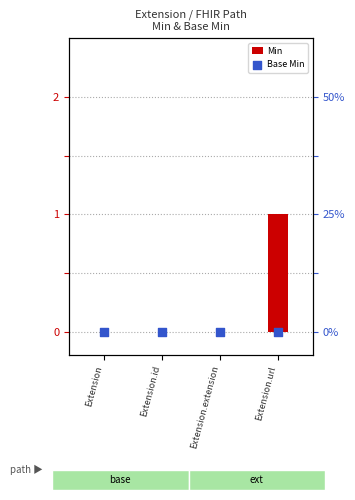

Which series has the widest spread of Y values?

Min